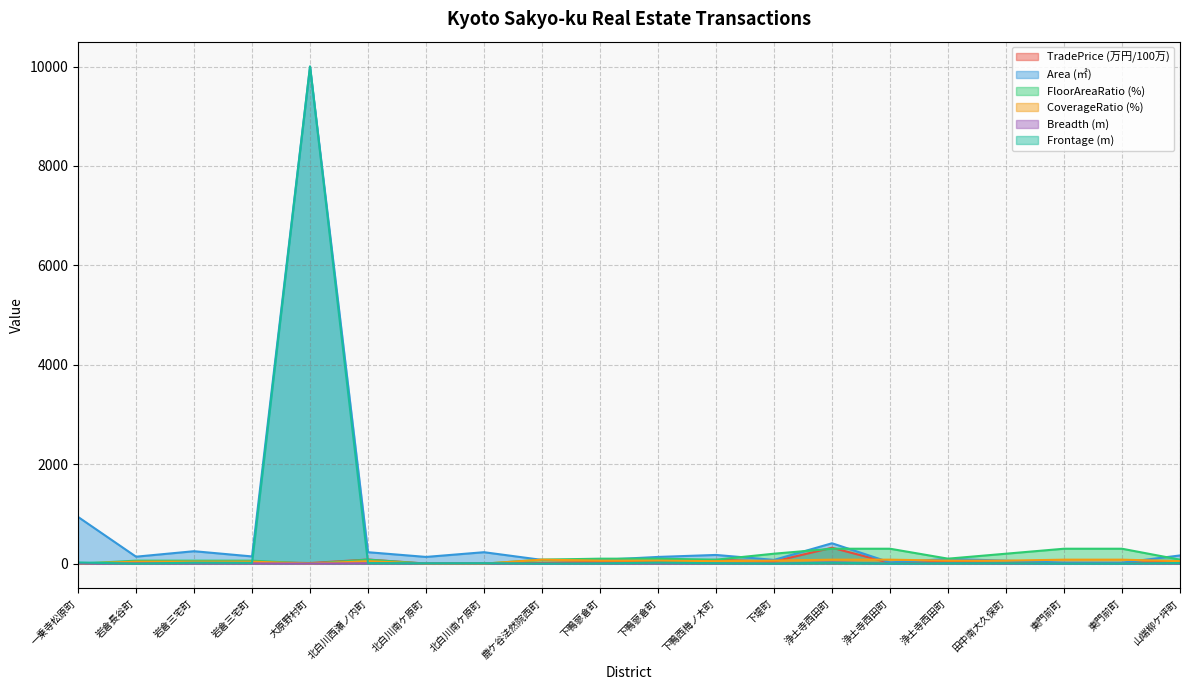

At which label does Breadth first exceed 5?

岩倉三宅町